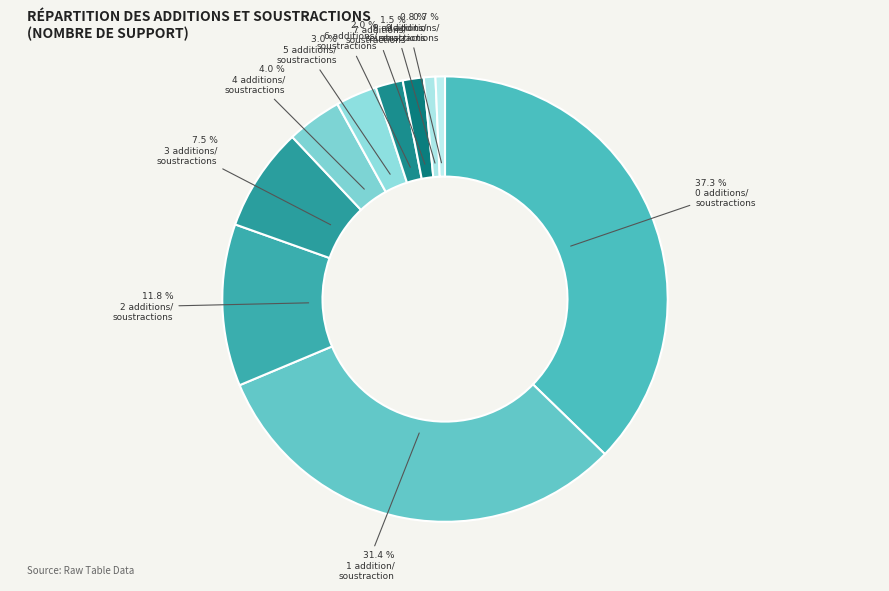

How many slices are in this pie chart?

10